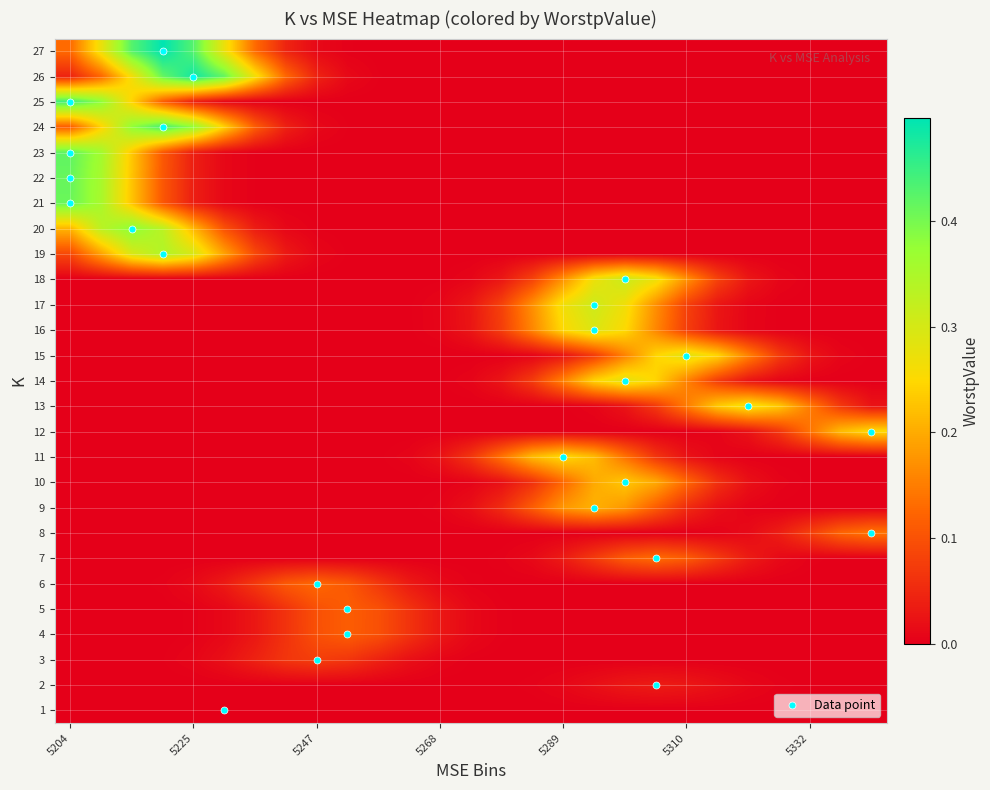

Reading left to right, transcribe all the data shown in this chart.

1: 0.0	0.0	0.0	0.0	0.0	0.0	0.0	0.0	0.0	0.0	0.0	0.0	0.0	0.0	0.0	0.0	0.0	0.0	0.0	0.0	0.0	0.0	0.0	0.0	0.0	0.0	0.0
2: 0.0	0.0	0.0	0.0	0.0	0.0	0.0	0.0	0.0	0.0	0.0	0.0	0.0	0.0	0.0	0.0	0.0	0.0	0.0	0.0	0.0	0.0	0.0	0.0	0.0	0.0	0.0
3: 0.0	0.0	0.0	0.0	0.0	0.0	0.0	0.1	0.1	0.1	0.0	0.0	0.0	0.0	0.0	0.0	0.0	0.0	0.0	0.0	0.0	0.0	0.0	0.0	0.0	0.0	0.0
4: 0.0	0.0	0.0	0.0	0.0	0.0	0.0	0.1	0.1	0.1	0.1	0.1	0.0	0.0	0.0	0.0	0.0	0.0	0.0	0.0	0.0	0.0	0.0	0.0	0.0	0.0	0.0
5: 0.0	0.0	0.0	0.0	0.0	0.0	0.0	0.1	0.1	0.1	0.1	0.1	0.0	0.0	0.0	0.0	0.0	0.0	0.0	0.0	0.0	0.0	0.0	0.0	0.0	0.0	0.0
6: 0.0	0.0	0.0	0.0	0.0	0.0	0.1	0.1	0.1	0.1	0.1	0.0	0.0	0.0	0.0	0.0	0.0	0.0	0.0	0.0	0.0	0.0	0.0	0.0	0.0	0.0	0.0
7: 0.0	0.0	0.0	0.0	0.0	0.0	0.0	0.0	0.0	0.0	0.0	0.0	0.0	0.0	0.0	0.0	0.0	0.1	0.1	0.1	0.1	0.1	0.0	0.0	0.0	0.0	0.0
8: 0.0	0.0	0.0	0.0	0.0	0.0	0.0	0.0	0.0	0.0	0.0	0.0	0.0	0.0	0.0	0.0	0.0	0.0	0.0	0.0	0.0	0.0	0.0	0.0	0.1	0.1	0.1
9: 0.0	0.0	0.0	0.0	0.0	0.0	0.0	0.0	0.0	0.0	0.0	0.0	0.0	0.0	0.1	0.1	0.2	0.2	0.2	0.1	0.1	0.0	0.0	0.0	0.0	0.0	0.0
10: 0.0	0.0	0.0	0.0	0.0	0.0	0.0	0.0	0.0	0.0	0.0	0.0	0.0	0.0	0.0	0.1	0.1	0.2	0.2	0.2	0.1	0.1	0.0	0.0	0.0	0.0	0.0
11: 0.0	0.0	0.0	0.0	0.0	0.0	0.0	0.0	0.0	0.0	0.0	0.0	0.0	0.1	0.1	0.2	0.3	0.2	0.1	0.1	0.0	0.0	0.0	0.0	0.0	0.0	0.0
12: 0.0	0.0	0.0	0.0	0.0	0.0	0.0	0.0	0.0	0.0	0.0	0.0	0.0	0.0	0.0	0.0	0.0	0.0	0.0	0.0	0.0	0.0	0.0	0.1	0.1	0.2	0.3
13: 0.0	0.0	0.0	0.0	0.0	0.0	0.0	0.0	0.0	0.0	0.0	0.0	0.0	0.0	0.0	0.0	0.0	0.0	0.0	0.1	0.1	0.2	0.3	0.2	0.1	0.1	0.0
14: 0.0	0.0	0.0	0.0	0.0	0.0	0.0	0.0	0.0	0.0	0.0	0.0	0.0	0.0	0.0	0.1	0.2	0.2	0.3	0.2	0.2	0.1	0.0	0.0	0.0	0.0	0.0
15: 0.0	0.0	0.0	0.0	0.0	0.0	0.0	0.0	0.0	0.0	0.0	0.0	0.0	0.0	0.0	0.0	0.0	0.1	0.2	0.2	0.3	0.2	0.2	0.1	0.0	0.0	0.0
16: 0.0	0.0	0.0	0.0	0.0	0.0	0.0	0.0	0.0	0.0	0.0	0.0	0.0	0.0	0.1	0.2	0.3	0.3	0.3	0.2	0.1	0.0	0.0	0.0	0.0	0.0	0.0
17: 0.0	0.0	0.0	0.0	0.0	0.0	0.0	0.0	0.0	0.0	0.0	0.0	0.0	0.0	0.1	0.2	0.3	0.3	0.3	0.2	0.1	0.0	0.0	0.0	0.0	0.0	0.0
18: 0.0	0.0	0.0	0.0	0.0	0.0	0.0	0.0	0.0	0.0	0.0	0.0	0.0	0.0	0.0	0.1	0.2	0.3	0.3	0.3	0.2	0.1	0.0	0.0	0.0	0.0	0.0
19: 0.1	0.2	0.3	0.3	0.3	0.2	0.1	0.0	0.0	0.0	0.0	0.0	0.0	0.0	0.0	0.0	0.0	0.0	0.0	0.0	0.0	0.0	0.0	0.0	0.0	0.0	0.0
20: 0.2	0.3	0.4	0.3	0.2	0.1	0.0	0.0	0.0	0.0	0.0	0.0	0.0	0.0	0.0	0.0	0.0	0.0	0.0	0.0	0.0	0.0	0.0	0.0	0.0	0.0	0.0
21: 0.4	0.4	0.2	0.1	0.0	0.0	0.0	0.0	0.0	0.0	0.0	0.0	0.0	0.0	0.0	0.0	0.0	0.0	0.0	0.0	0.0	0.0	0.0	0.0	0.0	0.0	0.0
22: 0.4	0.4	0.2	0.1	0.0	0.0	0.0	0.0	0.0	0.0	0.0	0.0	0.0	0.0	0.0	0.0	0.0	0.0	0.0	0.0	0.0	0.0	0.0	0.0	0.0	0.0	0.0
23: 0.4	0.4	0.2	0.1	0.0	0.0	0.0	0.0	0.0	0.0	0.0	0.0	0.0	0.0	0.0	0.0	0.0	0.0	0.0	0.0	0.0	0.0	0.0	0.0	0.0	0.0	0.0
24: 0.1	0.2	0.4	0.4	0.4	0.2	0.1	0.0	0.0	0.0	0.0	0.0	0.0	0.0	0.0	0.0	0.0	0.0	0.0	0.0	0.0	0.0	0.0	0.0	0.0	0.0	0.0
25: 0.4	0.4	0.2	0.1	0.0	0.0	0.0	0.0	0.0	0.0	0.0	0.0	0.0	0.0	0.0	0.0	0.0	0.0	0.0	0.0	0.0	0.0	0.0	0.0	0.0	0.0	0.0
26: 0.0	0.1	0.3	0.4	0.5	0.4	0.3	0.1	0.0	0.0	0.0	0.0	0.0	0.0	0.0	0.0	0.0	0.0	0.0	0.0	0.0	0.0	0.0	0.0	0.0	0.0	0.0
27: 0.1	0.3	0.4	0.5	0.4	0.3	0.1	0.0	0.0	0.0	0.0	0.0	0.0	0.0	0.0	0.0	0.0	0.0	0.0	0.0	0.0	0.0	0.0	0.0	0.0	0.0	0.0